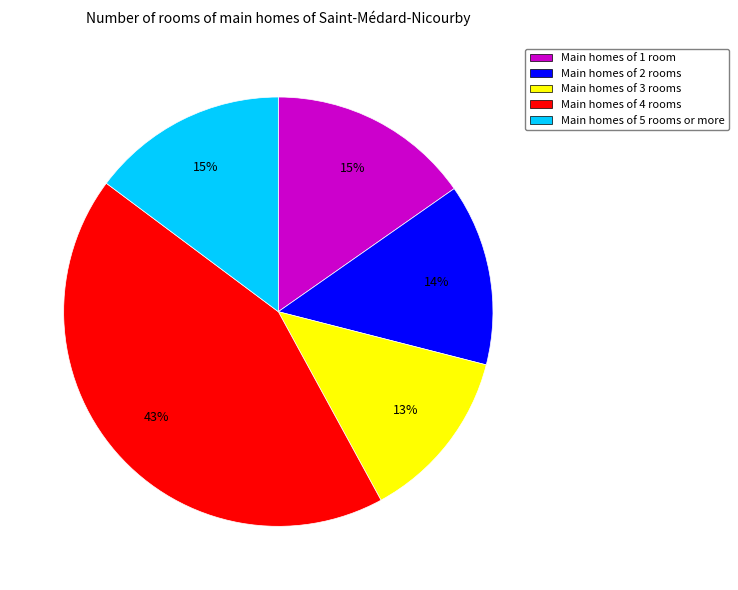

Approximately how many times larger is the value at Main homes of 4 rooms compared to Main homes of 5 rooms or more?

2.9